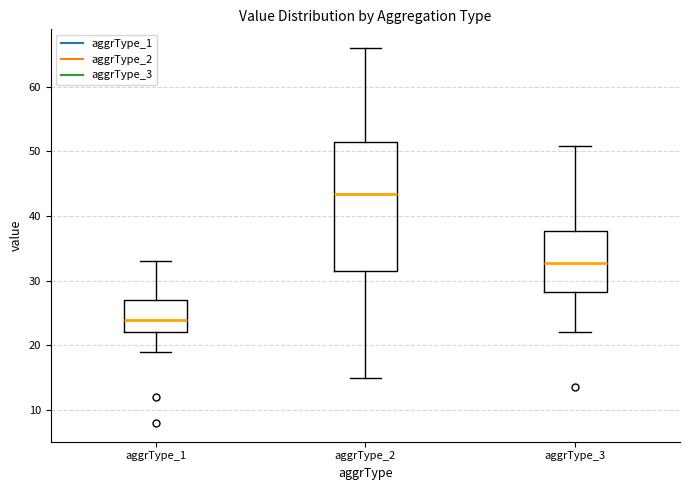

Which box has the highest median line?

aggrType_2